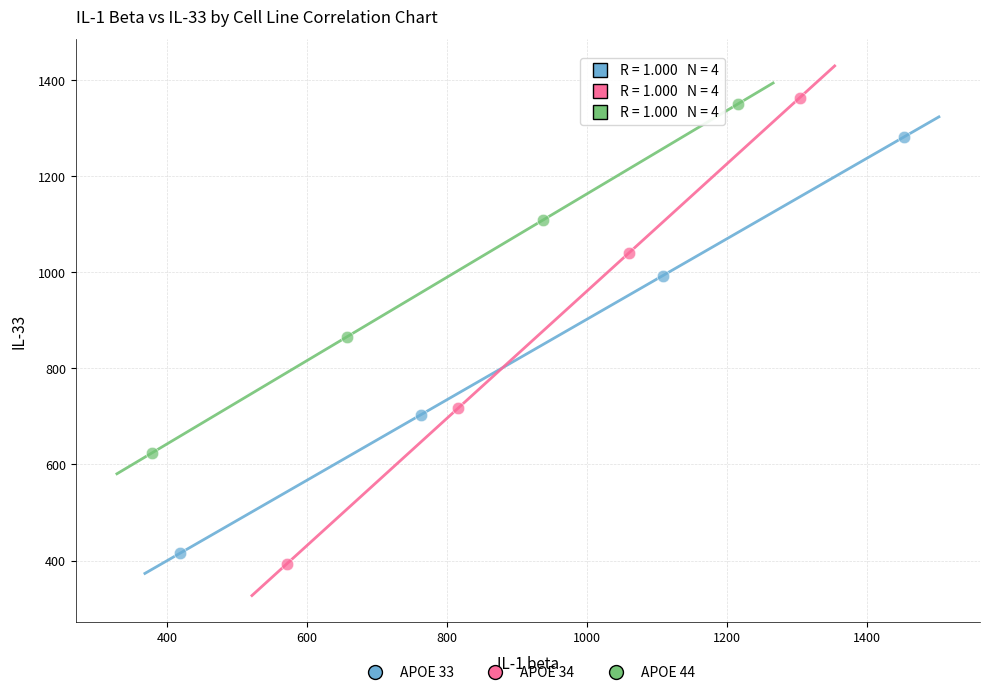

What are all the series names shown in the legend?

APOE 33, APOE 34, APOE 44